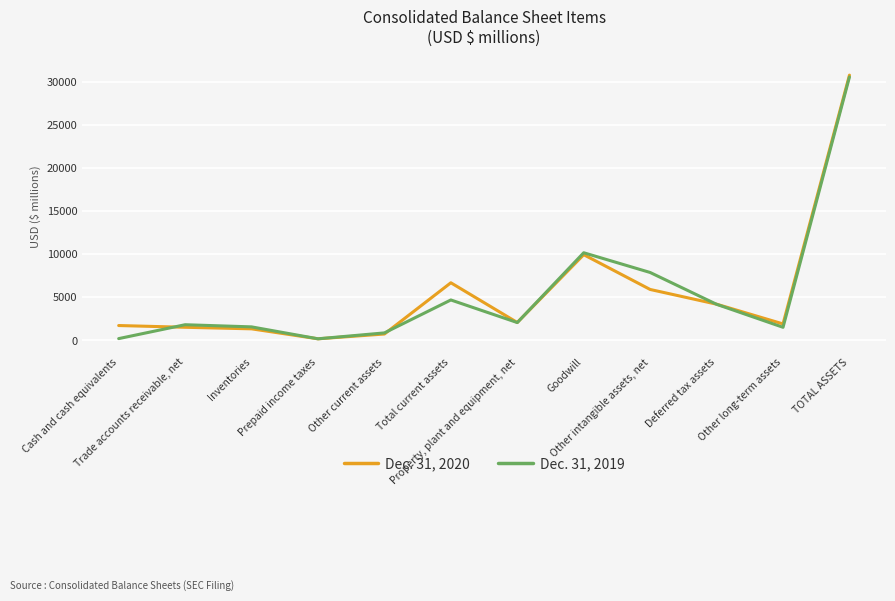

Does the chart display data point markers on the line(s)?

No